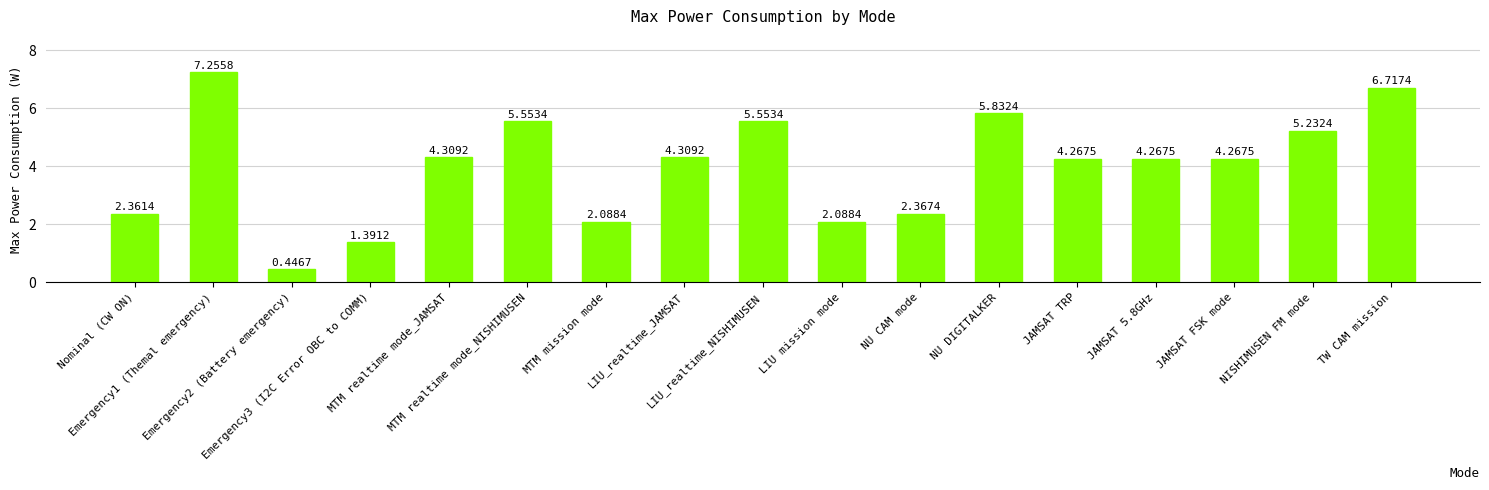

Is it true that the value at JAMSAT TRP is 1.8?

False